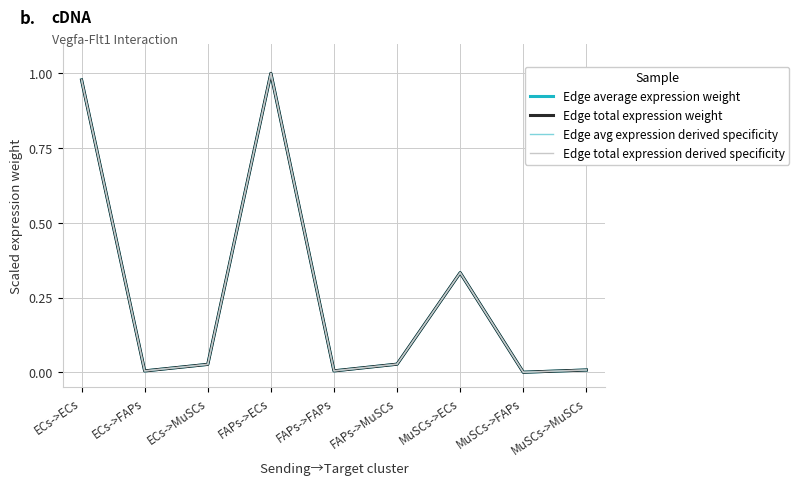

How many interior local peaks does the Edge total expression derived specificity series have?

2